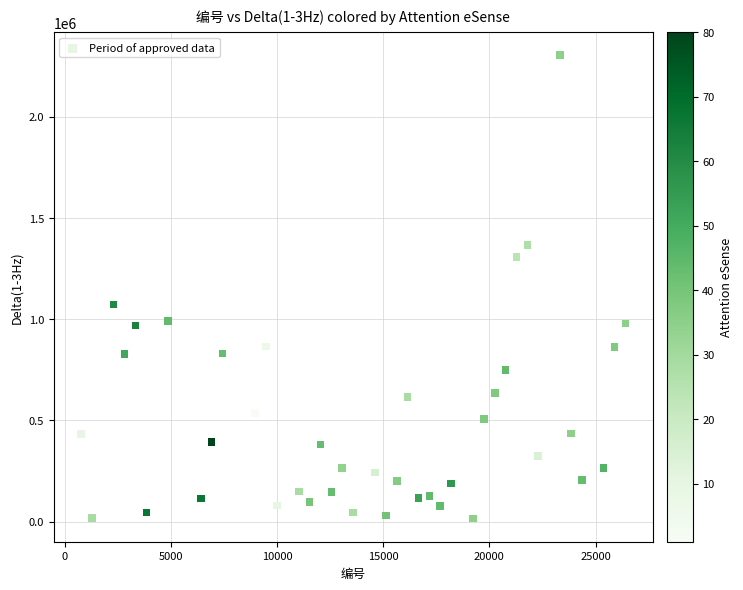

What is the range of Y values (max minus min)?

2287872